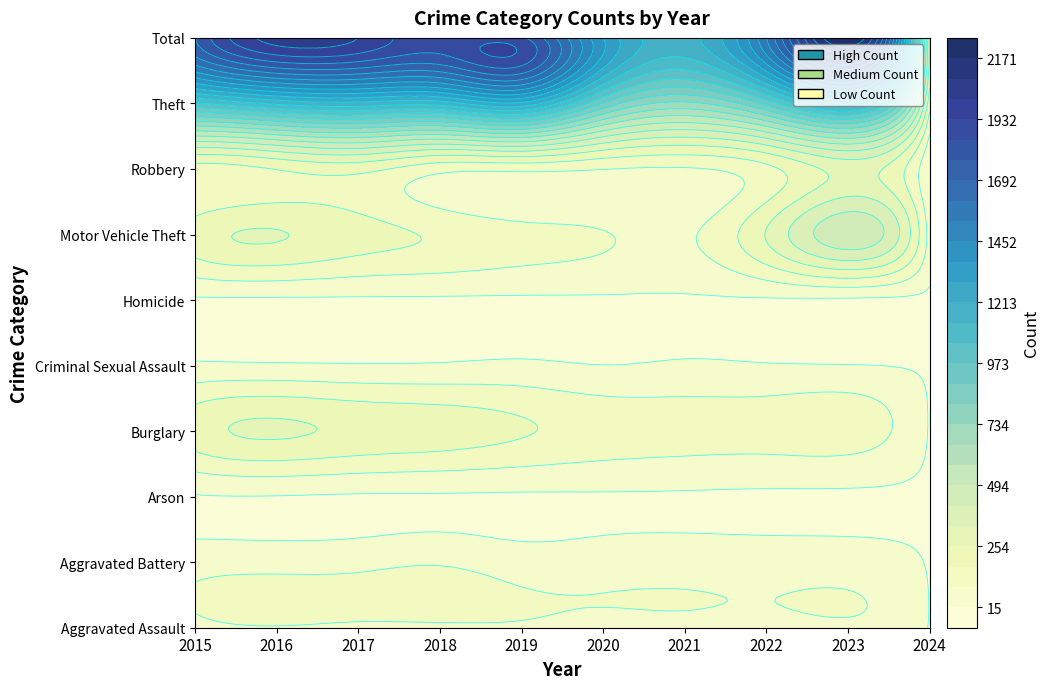

Which series has the largest range (max minus min)?

Total